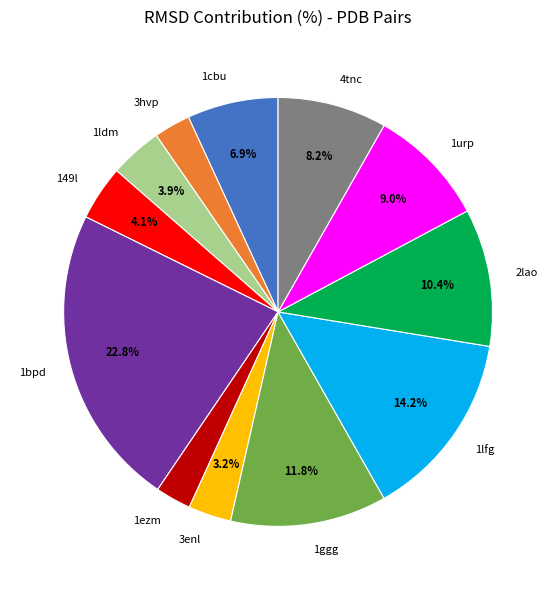

To the nearest percent, what portion does 1bpd represent?

23%